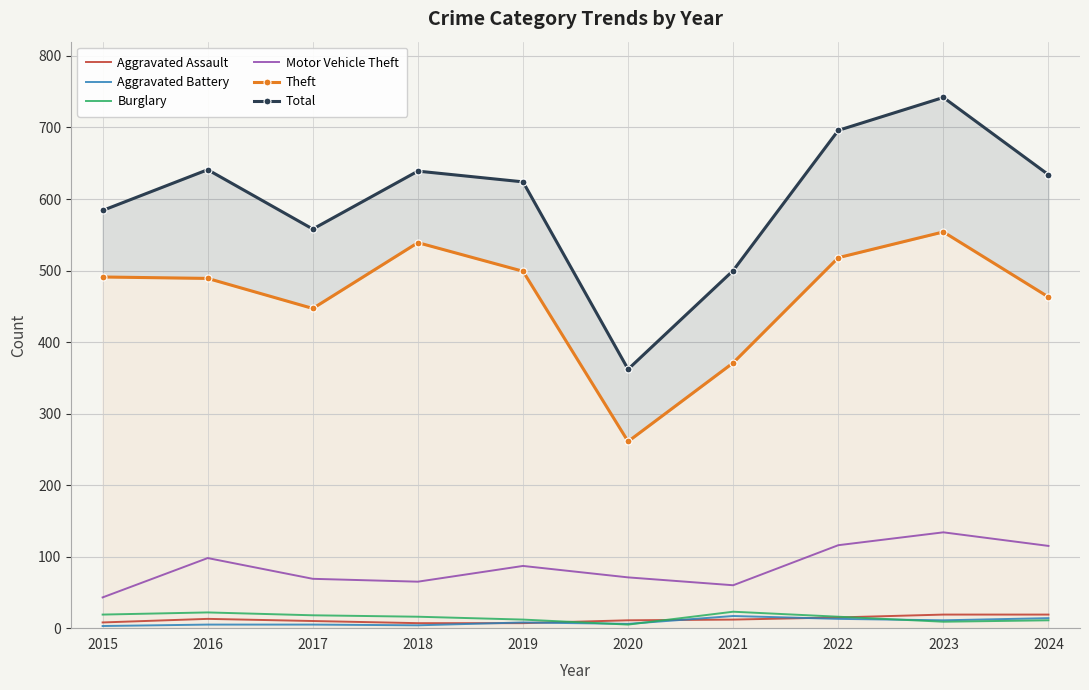

What is the average value of the Theft series?

463